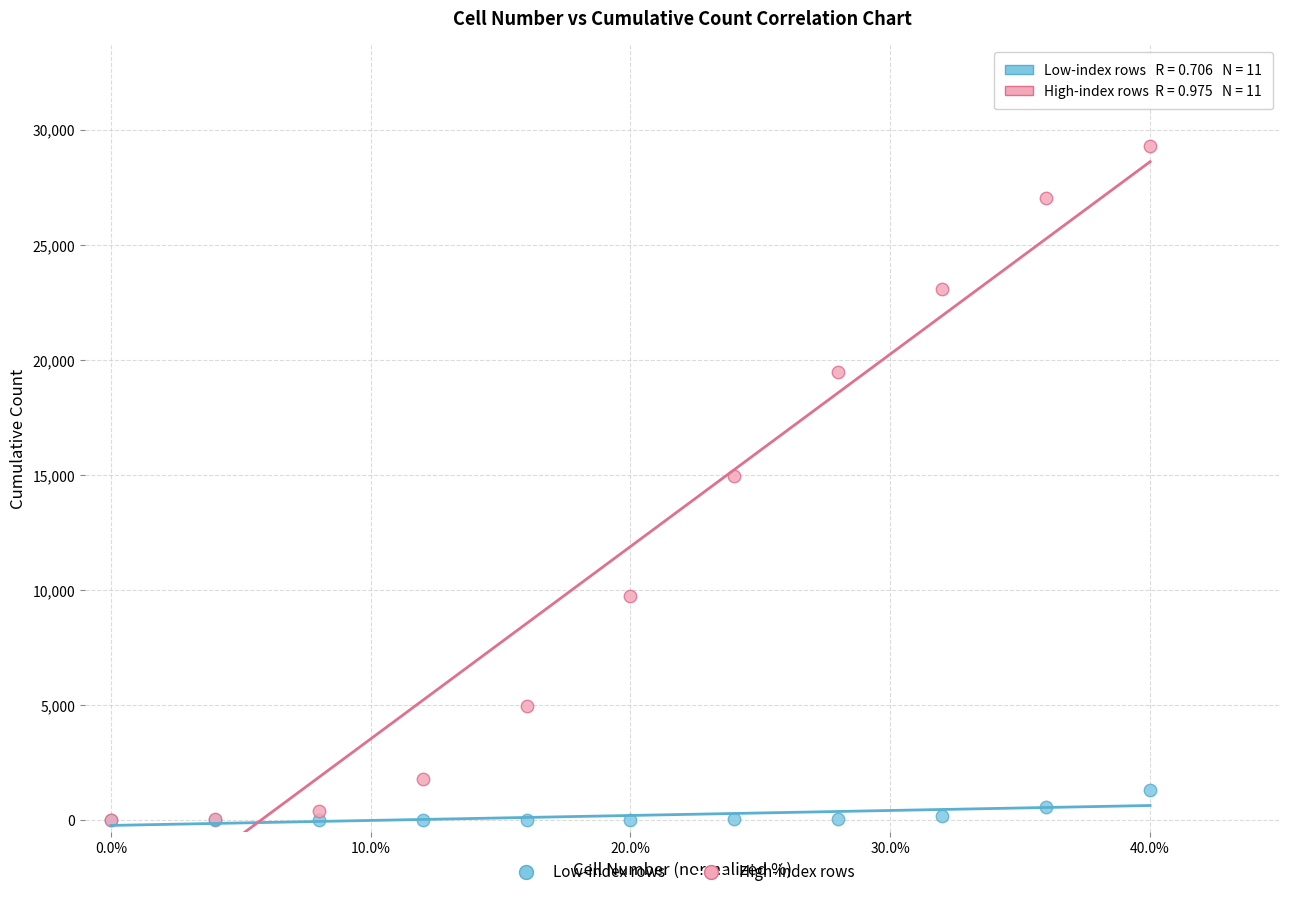

Which series contains the highest Y value?

High-index rows